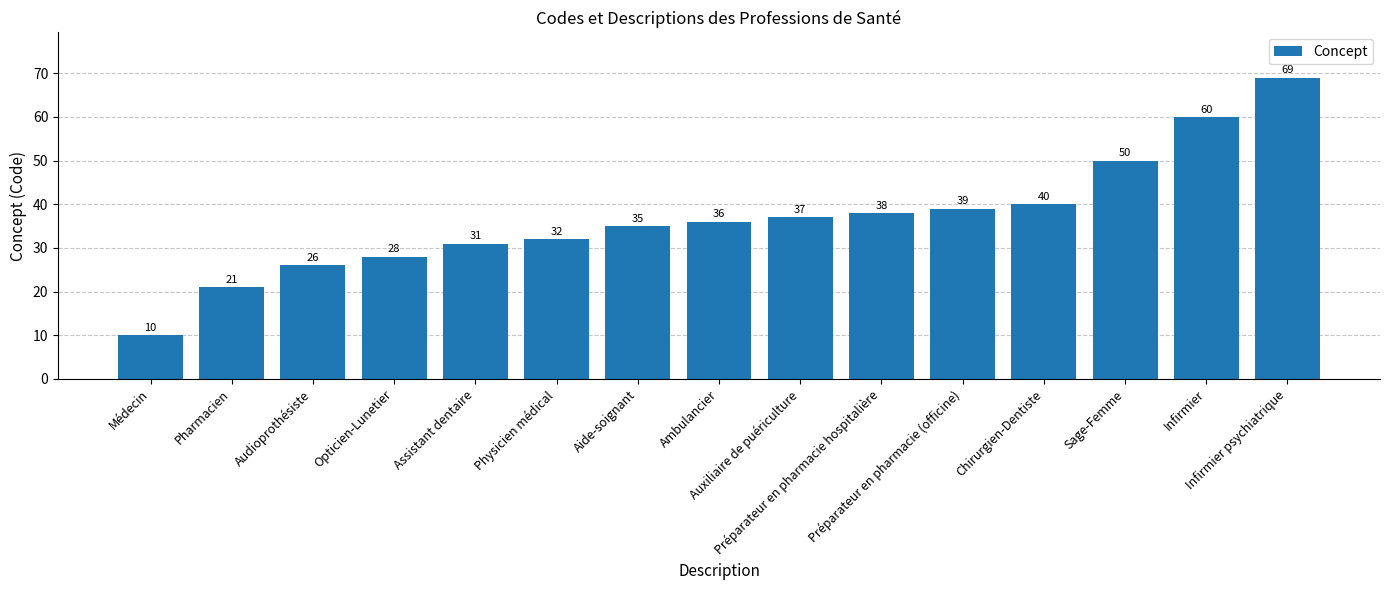

What is the label of the 8th bar from the right?

Ambulancier